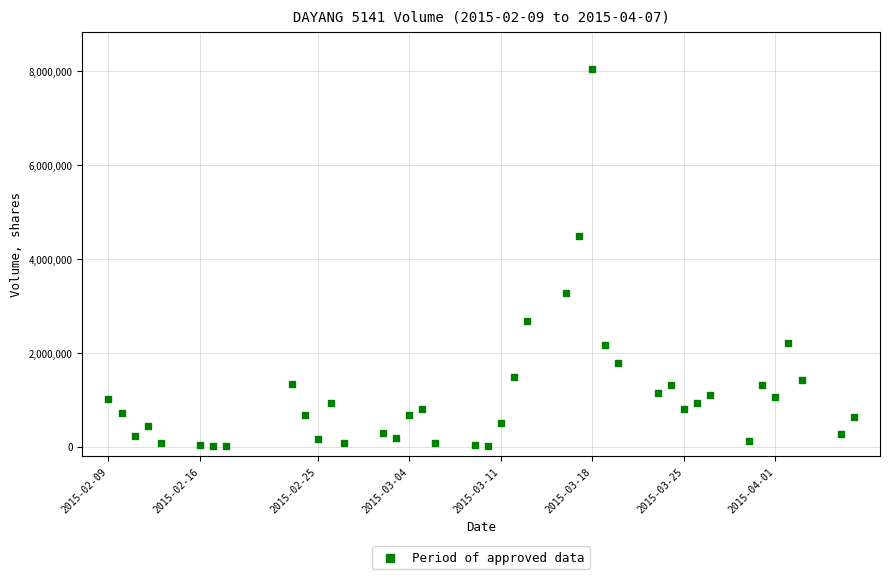

What is the range of X values (max minus min)?

57